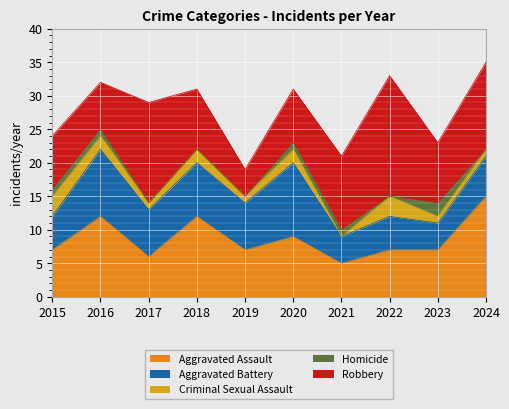

Which series has the largest range (max minus min)?

Robbery